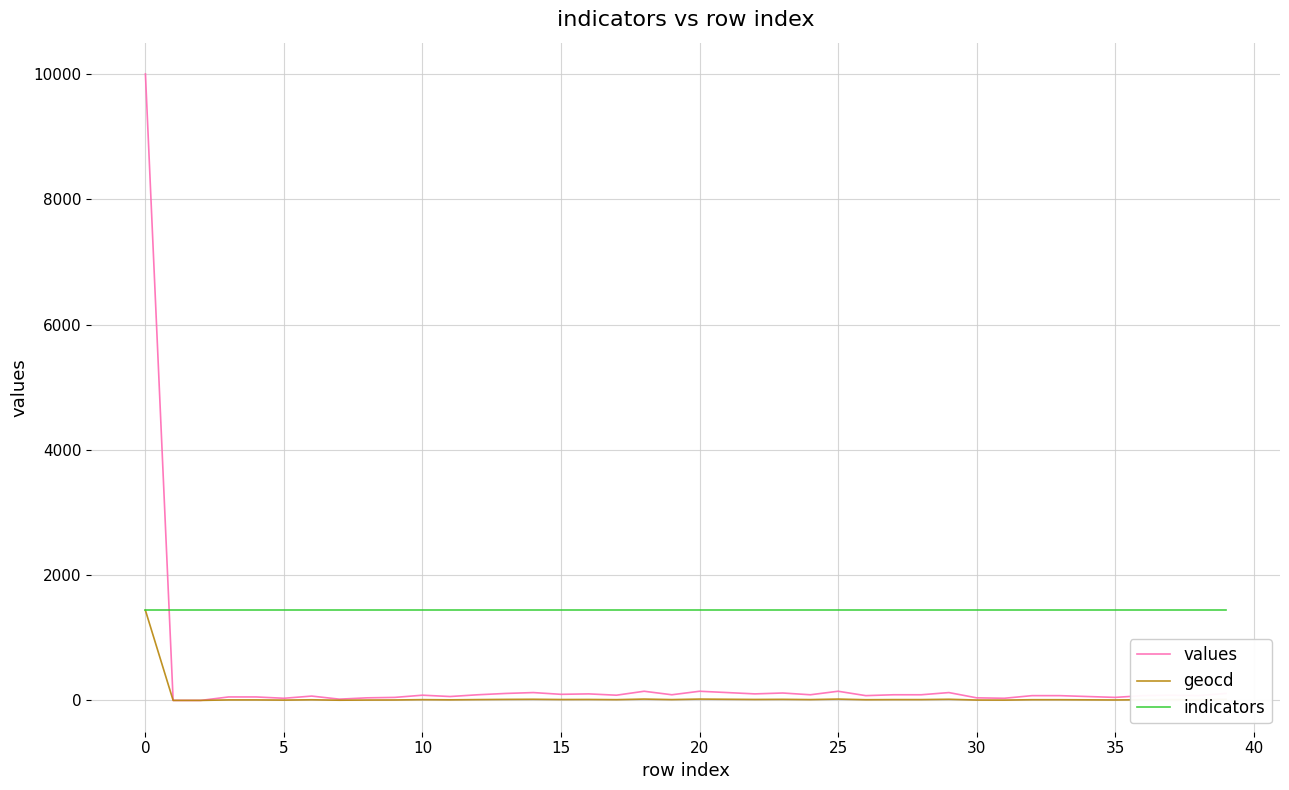

List the series in order of their overall mean, lowest first.

geocd, values, indicators